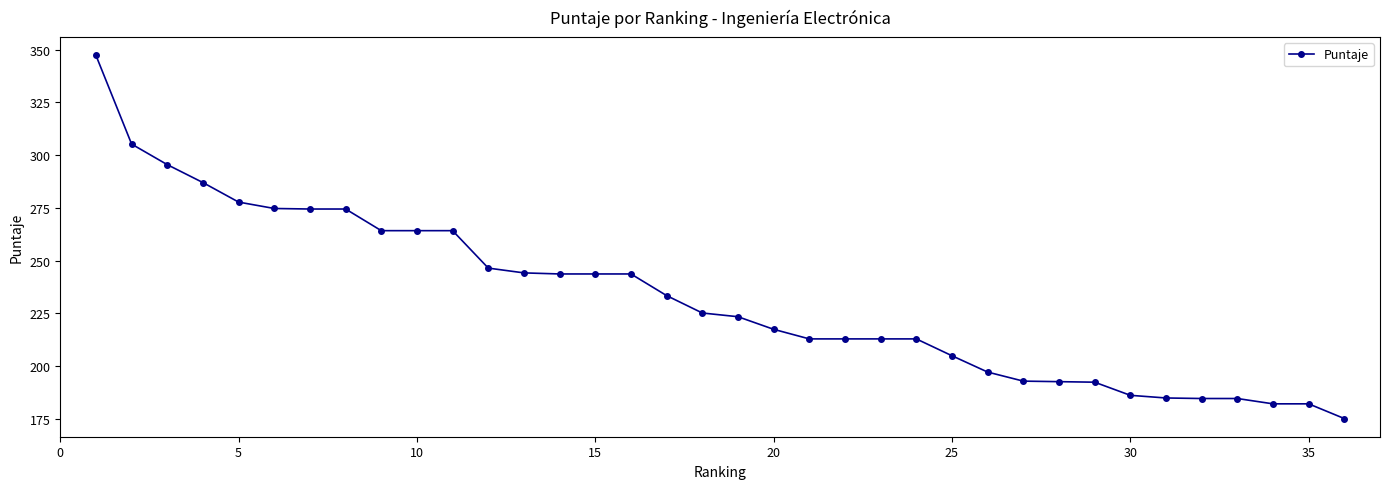

What is the sum of all values?

8362.3